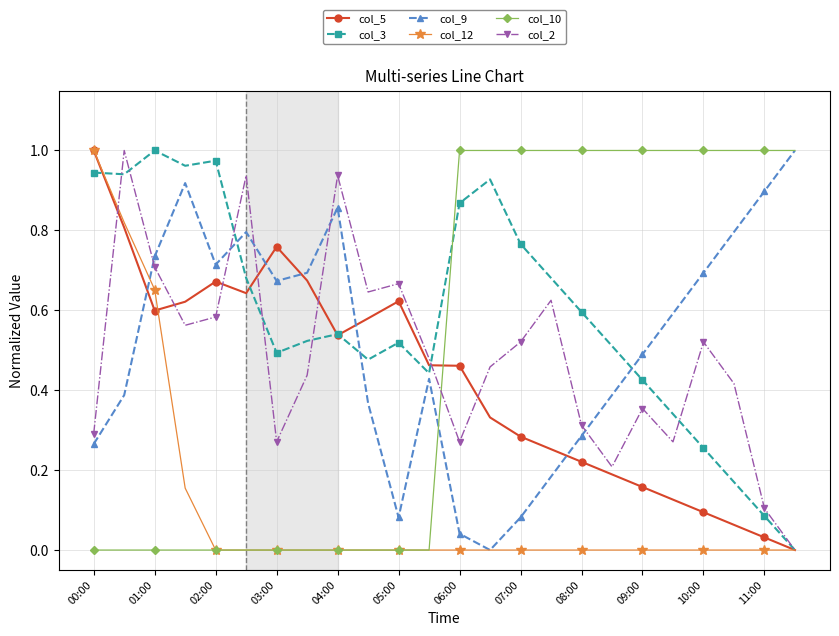

Which series has the largest total across all categories?

col_3